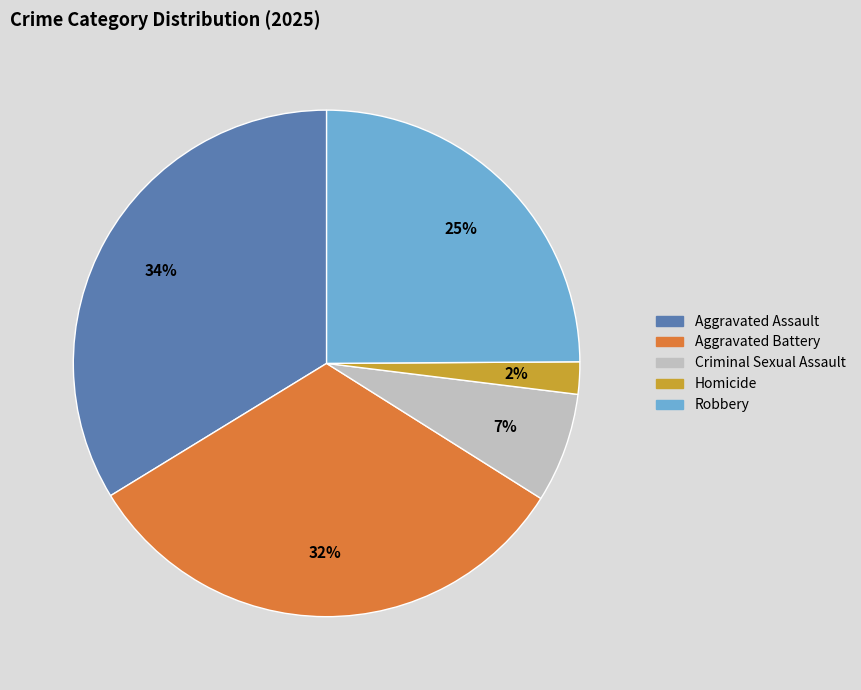

Is there any slice that represents more than half of the pie?

No